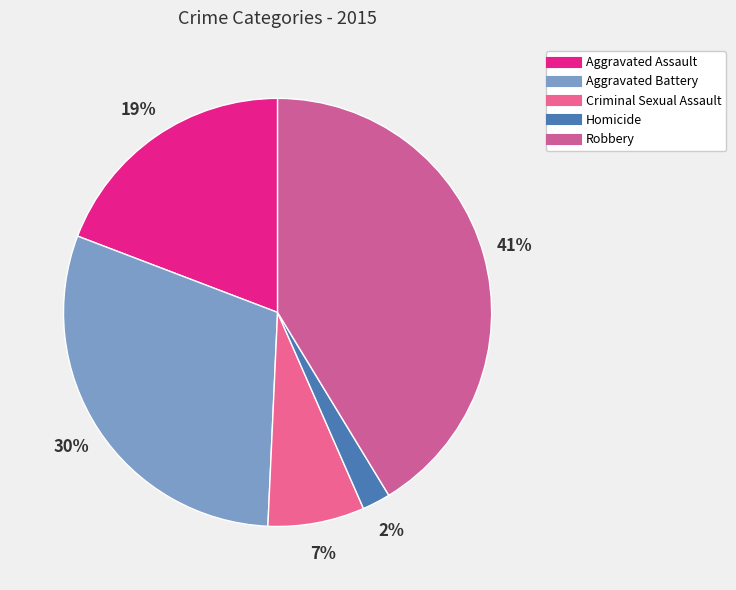

Which slice is the largest?

Robbery